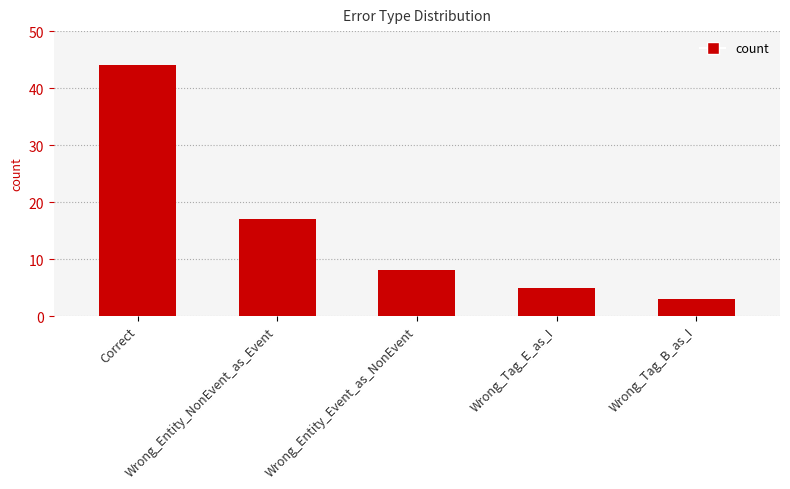

List the labels in order of value, largest first.

Correct, Wrong_Entity_NonEvent_as_Event, Wrong_Entity_Event_as_NonEvent, Wrong_Tag_E_as_I, Wrong_Tag_B_as_I